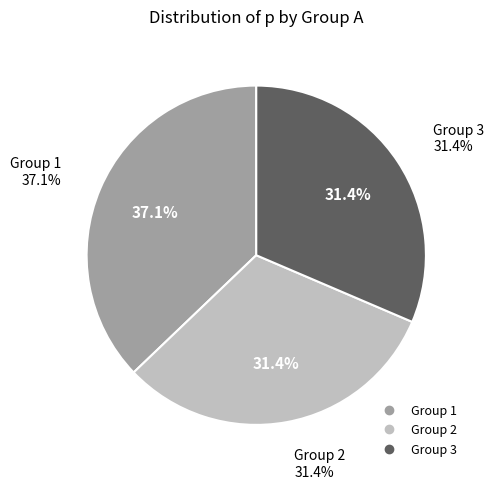

Does any single category account for the majority?

No